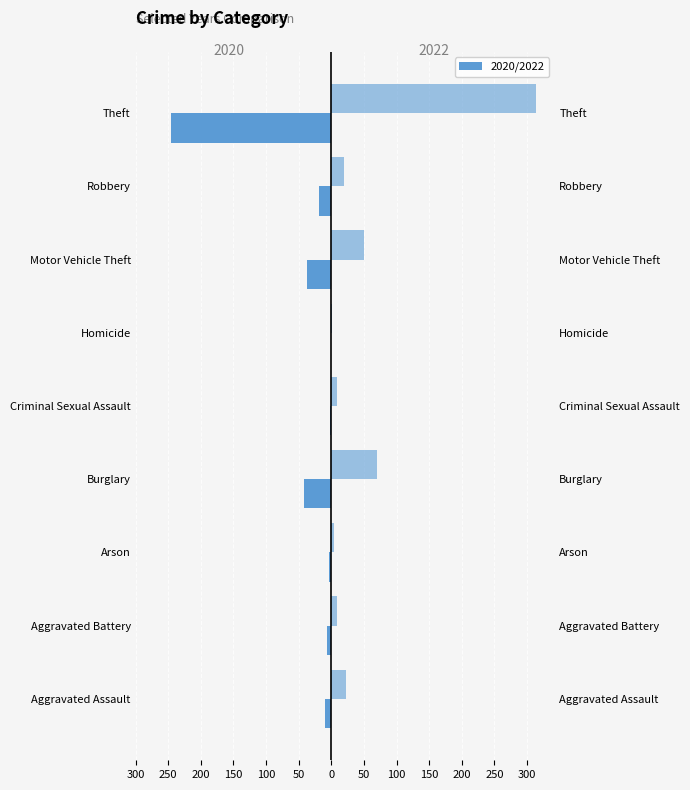

What is the label of the 5th bar from the right?

Criminal Sexual Assault